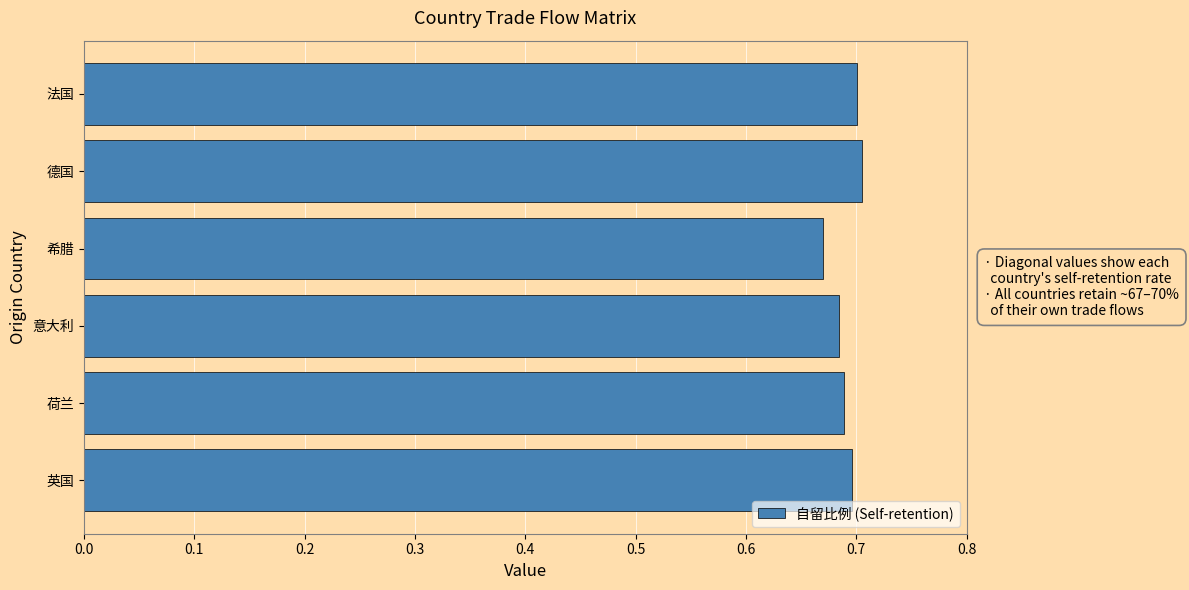

Which label corresponds to the smallest value in the chart?

希腊